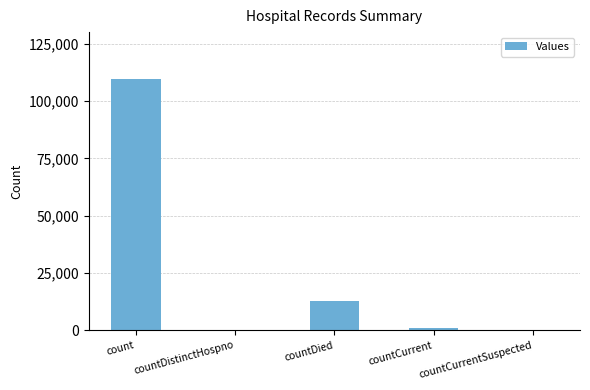

Which label corresponds to the largest value in the chart?

count